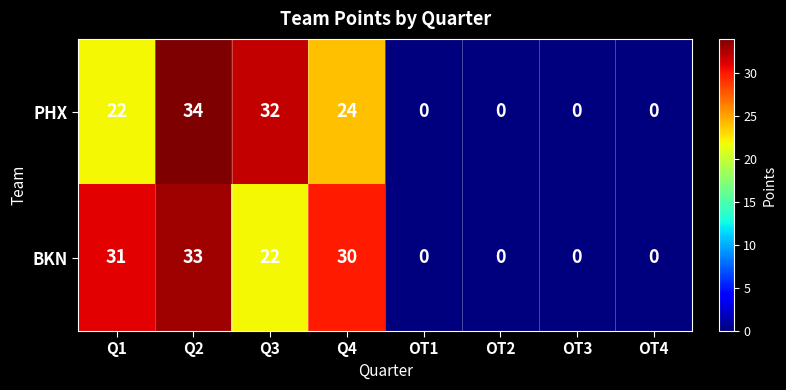

Rank the series at Q4 from lowest to highest value.

PHX, BKN